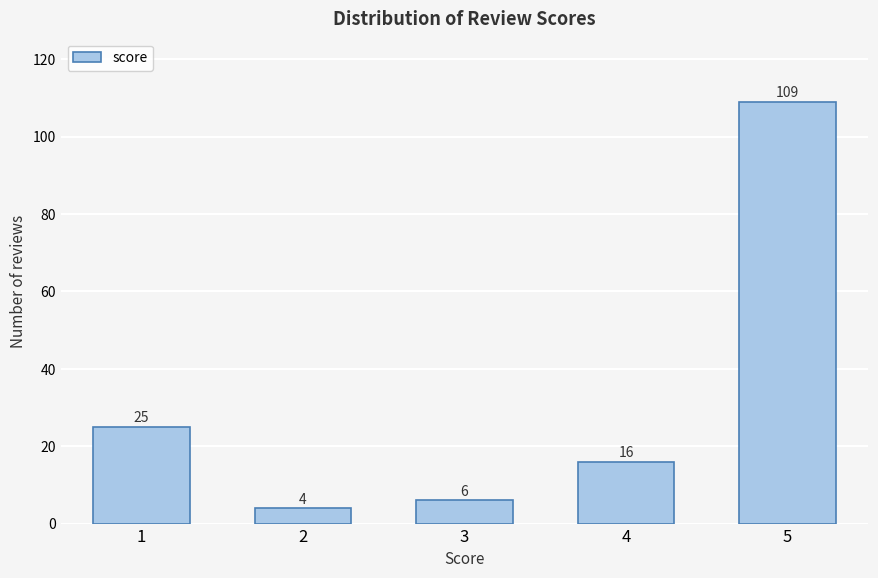

Reading left to right, transcribe all the data shown in this chart.

1=25	2=4	3=6	4=16	5=109